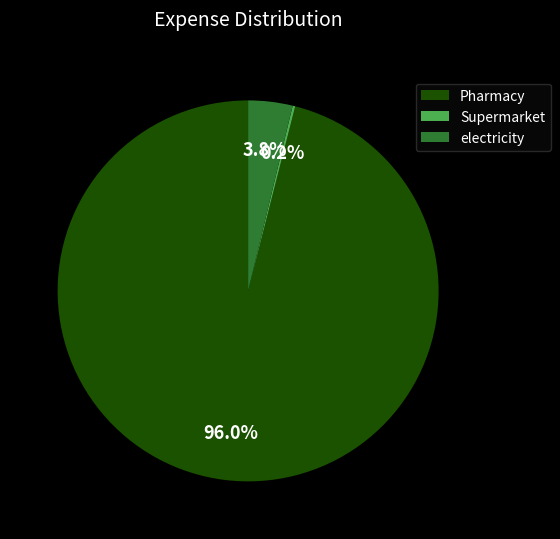

To the nearest percent, what is the difference between the largest and smallest slice percentages?

96%